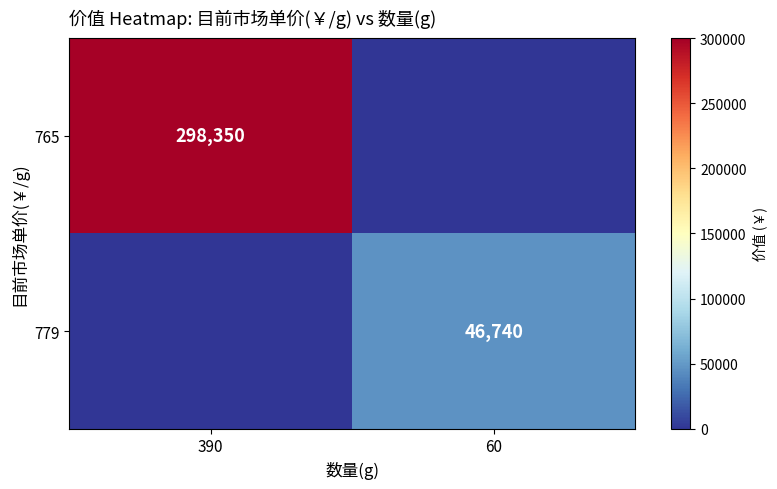

The 765 series shows 298350 at 390. True or false?

True